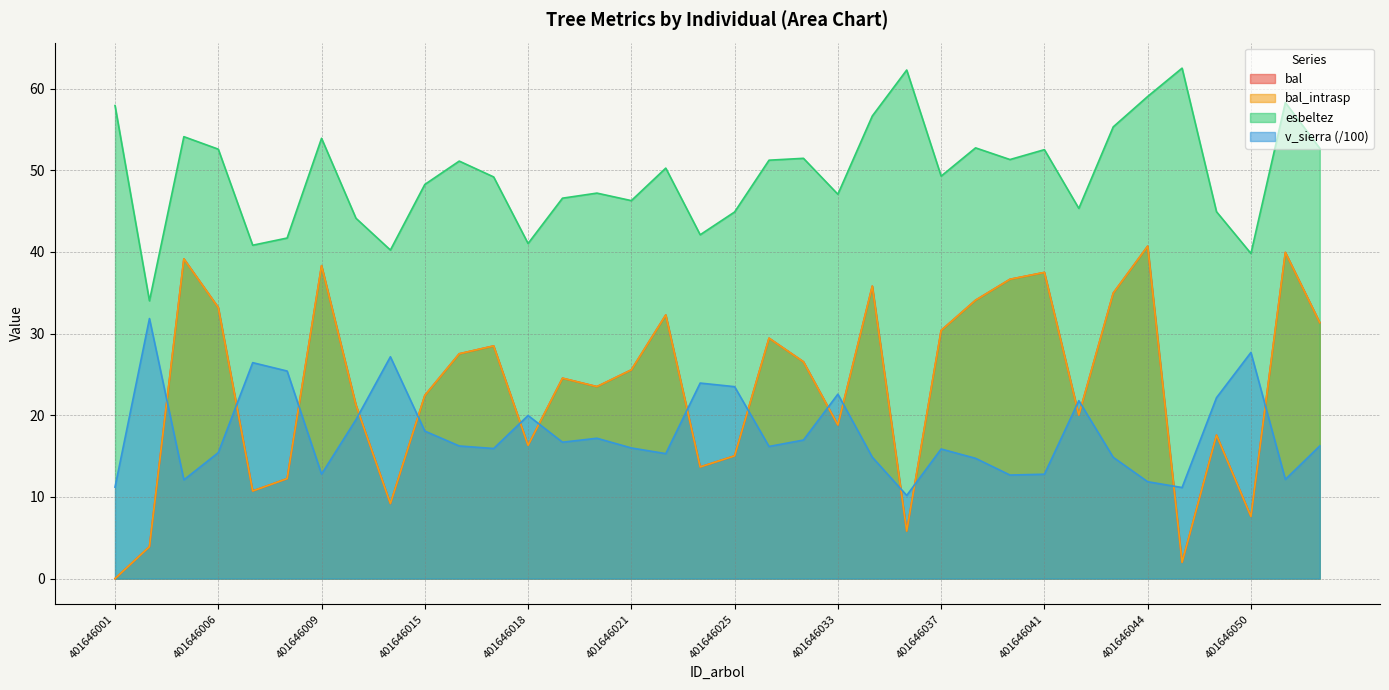

At which label does esbeltez reach its minimum?

401646004